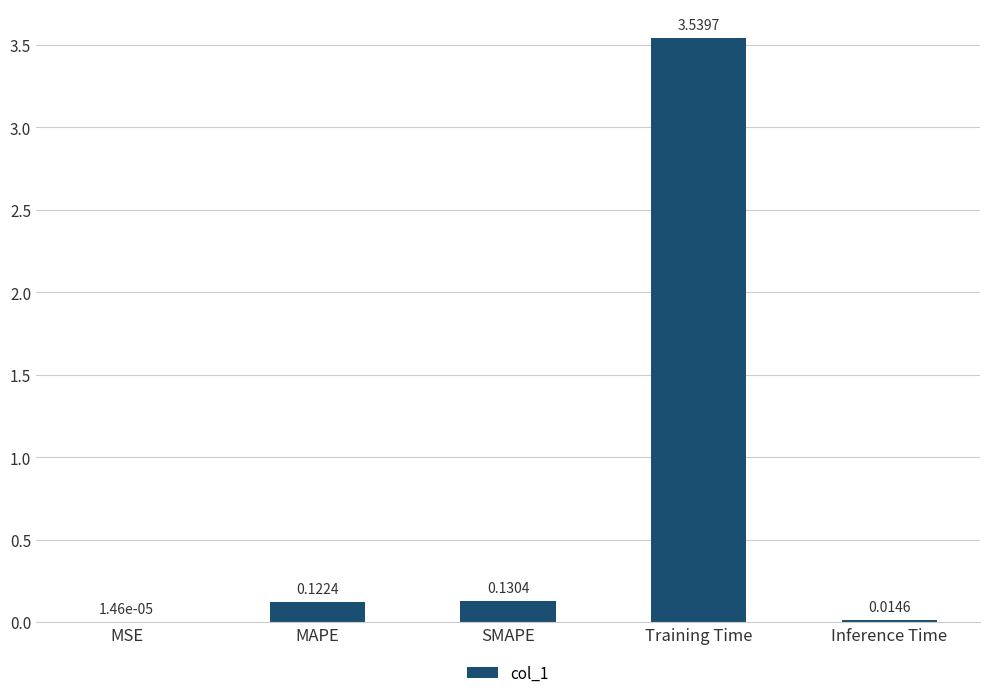

Which has a higher value, MSE or MAPE?

MAPE